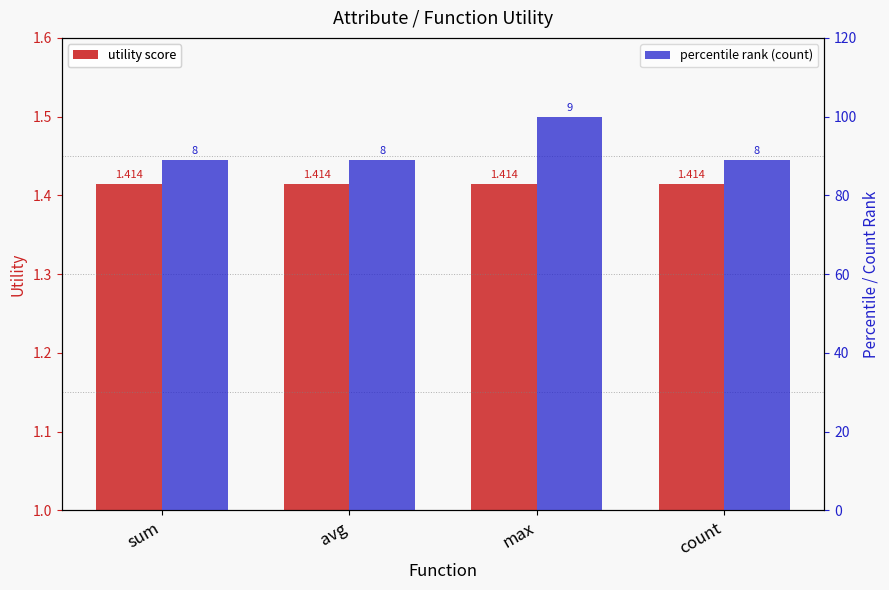

What is the difference between the maximum and minimum values in the percentile rank (count) series?

11.1